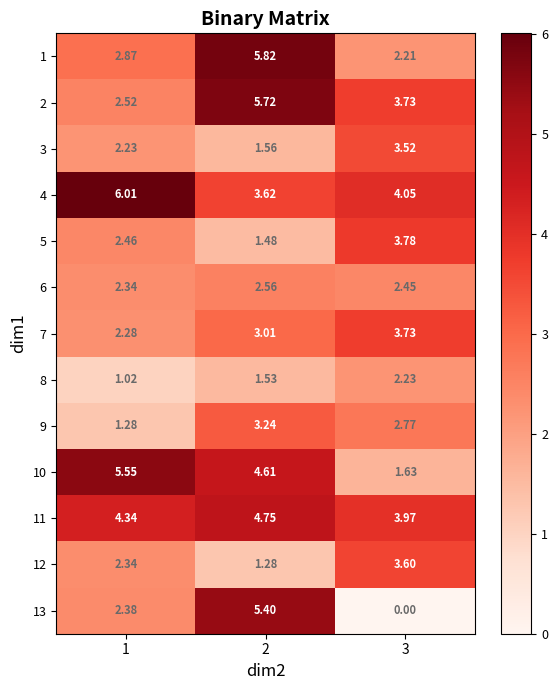

Which series changed the most between 1 and 2?

2